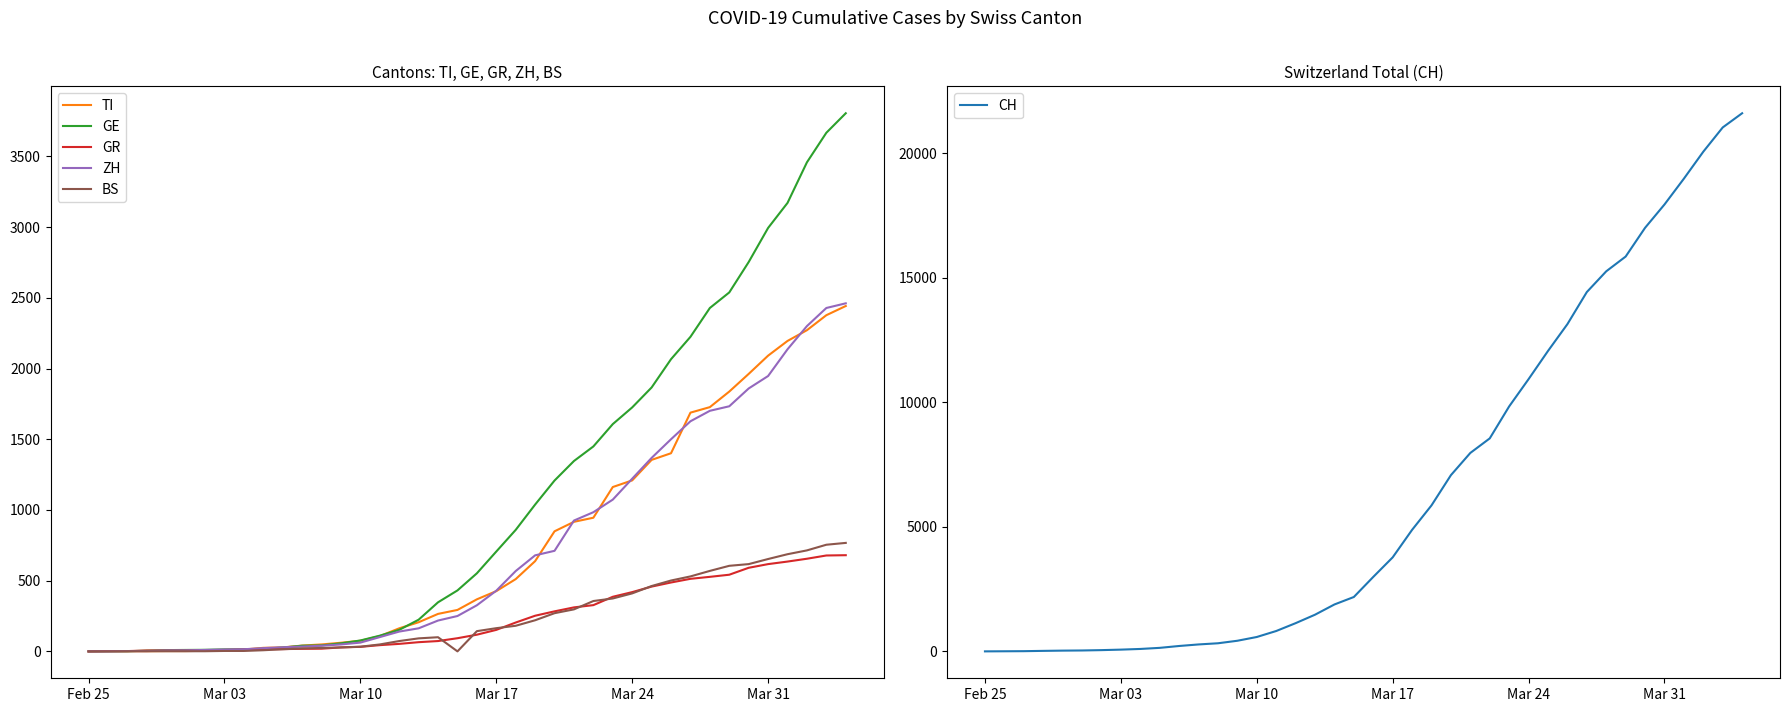

How many lines are shown in the chart?

6